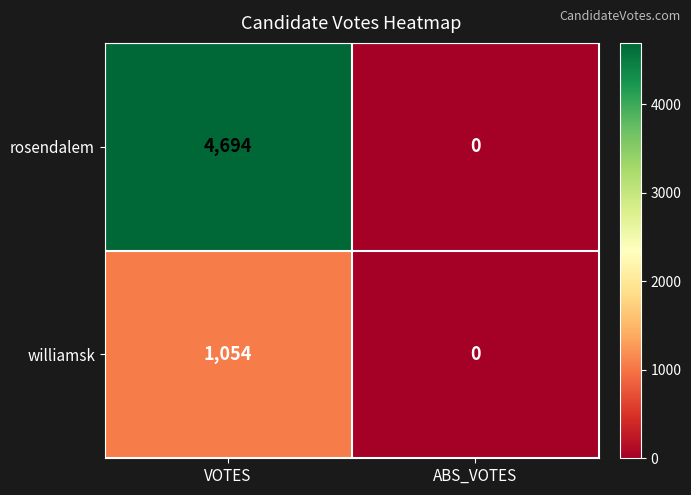

Which series has the largest total across all categories?

rosendalem